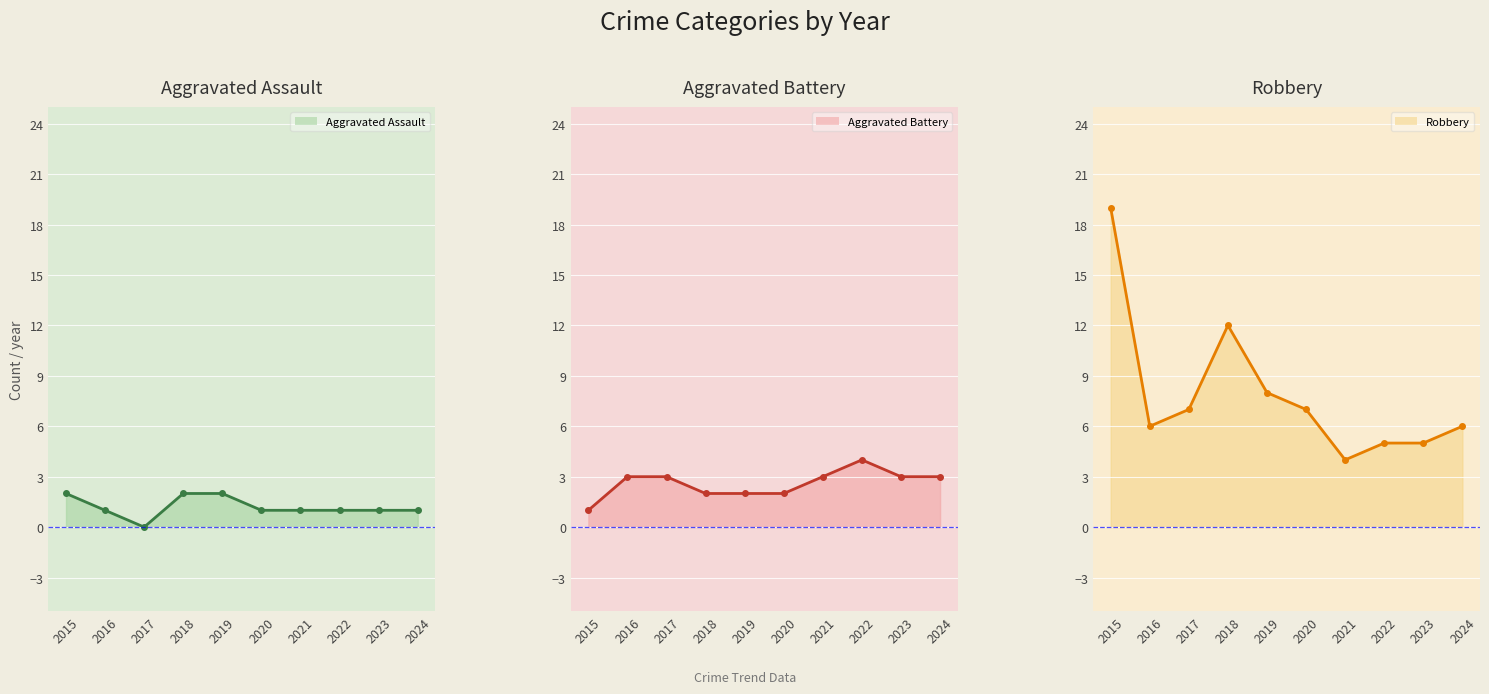

What is the sum of the Aggravated Assault line values at 2023 and 2017?

1